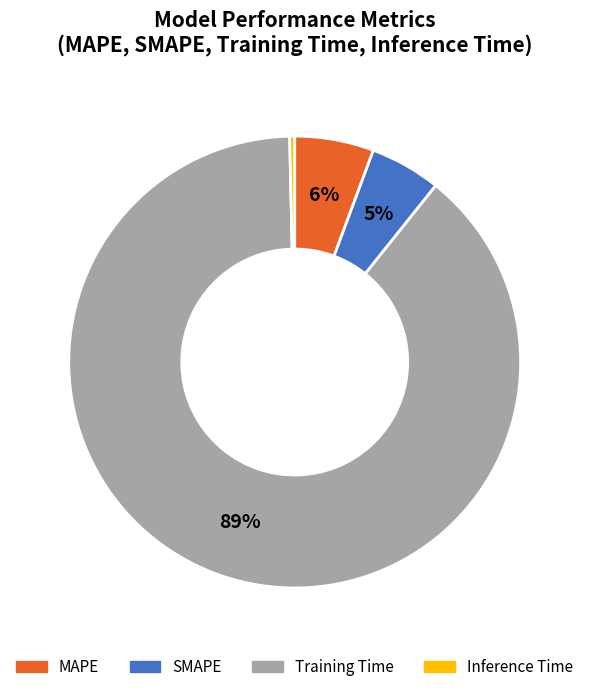

True or false: Training Time accounts for 75% of the total.

False